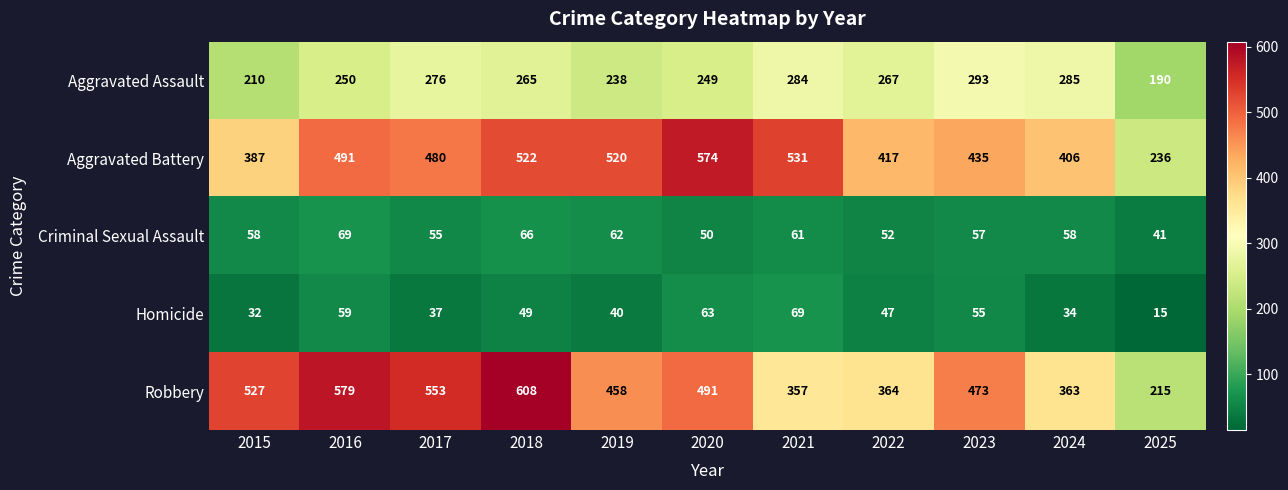

The value of Aggravated Assault at 2020 is 249. True or false?

True